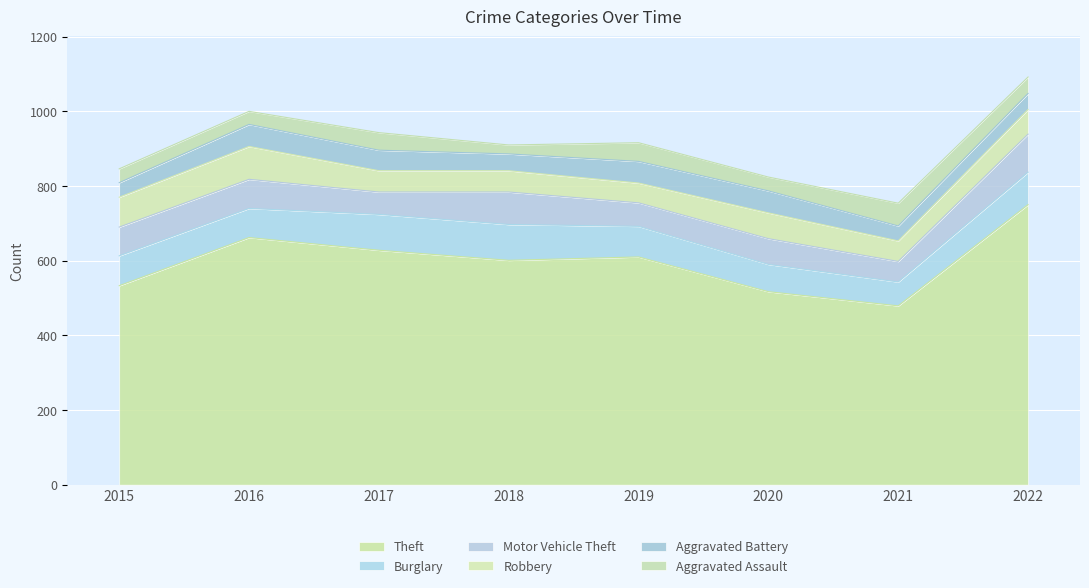

Reading right to left, list all the values displayed in this chart.

Theft: 2022=750	2021=479	2020=517	2019=610	2018=601	2017=628	2016=662	2015=533
Burglary: 2022=87	2021=64	2020=73	2019=82	2018=96	2017=96	2016=78	2015=80
Motor Vehicle Theft: 2022=102	2021=55	2020=69	2019=63	2018=87	2017=60	2016=78	2015=77
Robbery: 2022=66	2021=55	2020=69	2019=53	2018=57	2017=57	2016=88	2015=80
Aggravated Battery: 2022=43	2021=40	2020=59	2019=58	2018=45	2017=55	2016=59	2015=39
Aggravated Assault: 2022=44	2021=61	2020=37	2019=50	2018=24	2017=47	2016=35	2015=37